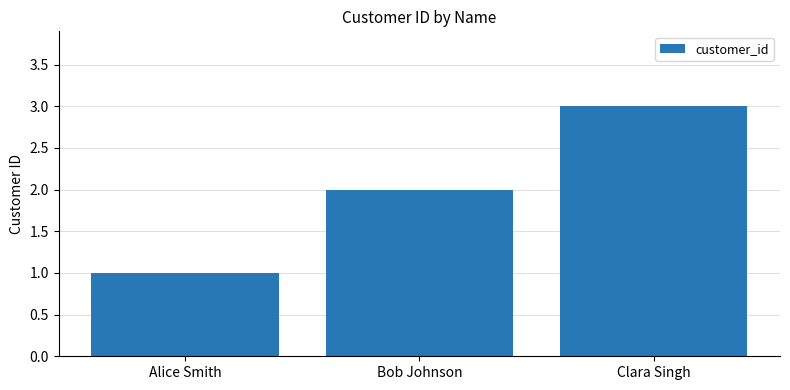

What is the minimum value shown in the chart?

1